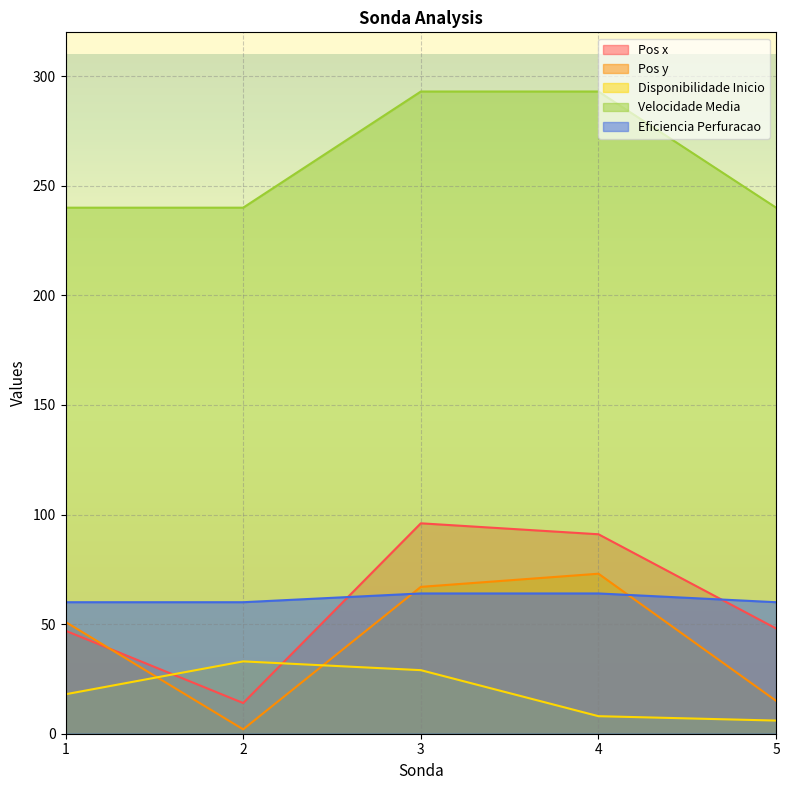

At 5, list the series in order from smallest to largest.

Disponibilidade Inicio, Pos y, Pos x, Eficiencia Perfuracao, Velocidade Media